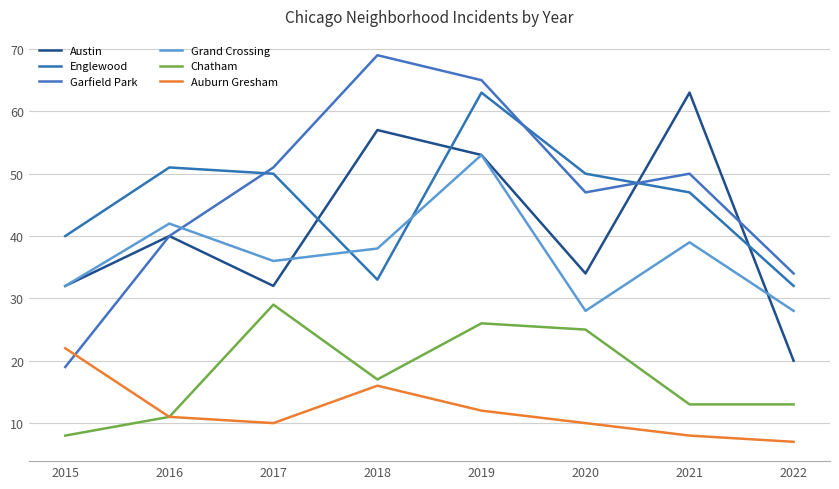

Which series has the largest range (max minus min)?

Garfield Park